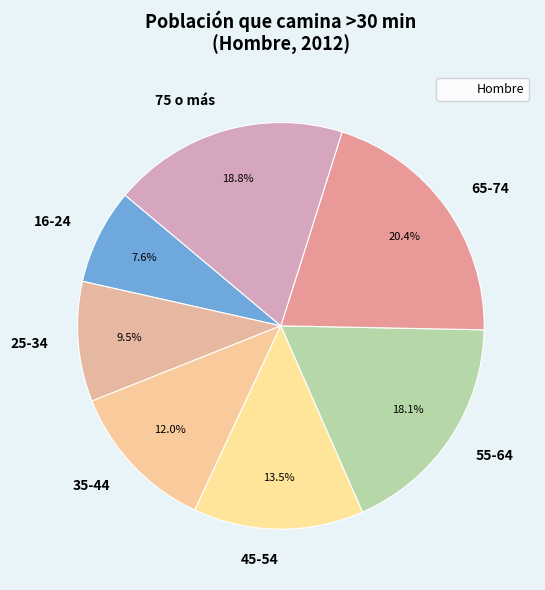

Between 55-64 and 45-54, which is larger?

55-64